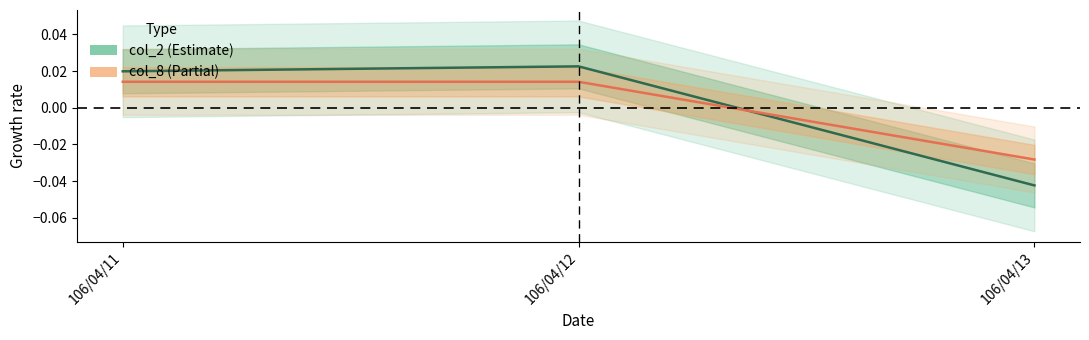

Where is col_2 nearest to the value 0?

106/04/11